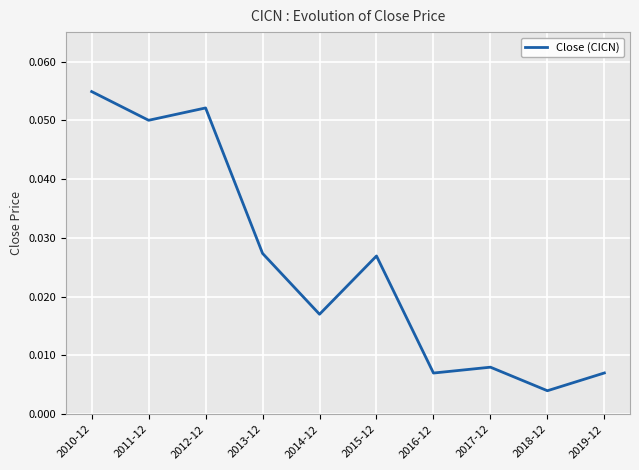

At which label is the value closest to 0?

2018-12